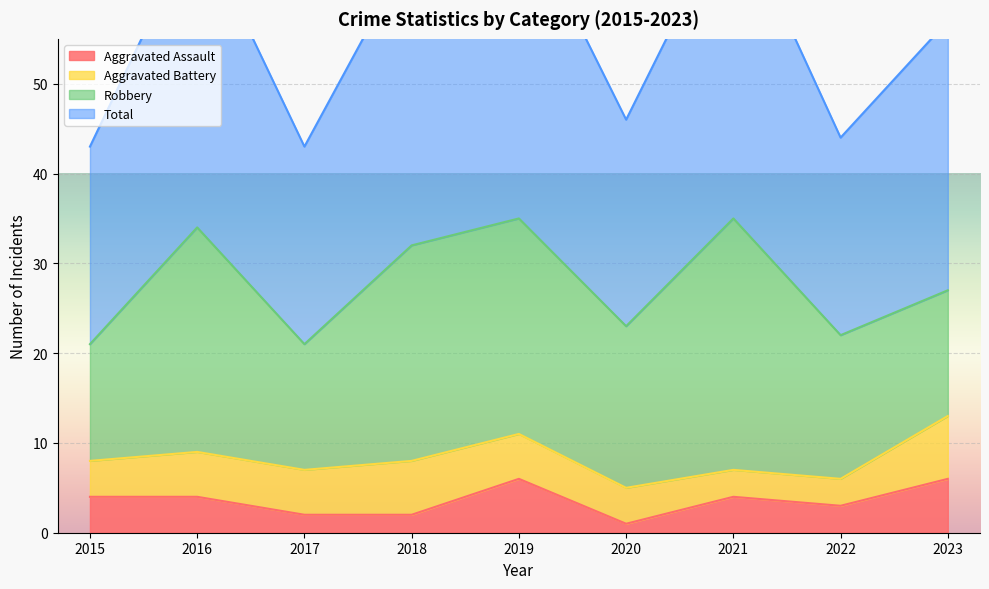

Which series has the largest total across all categories?

Total